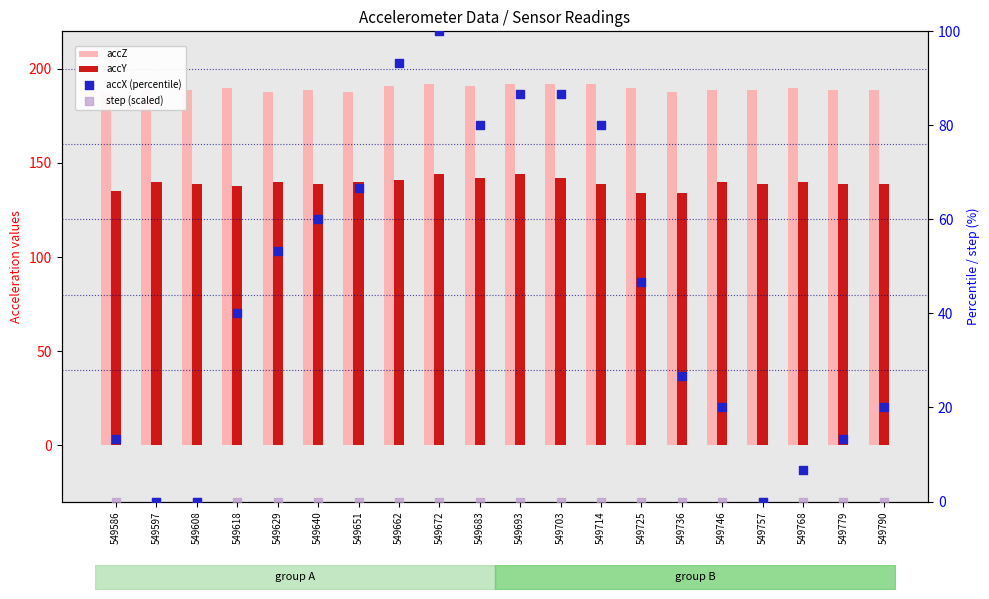

Which series has the largest Y range (max minus min)?

accX (percentile)